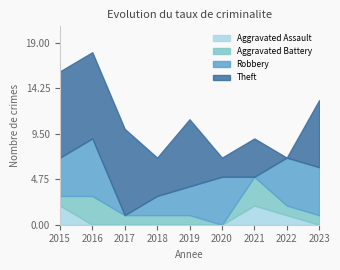

What is the sum of all Aggravated Assault values?

5